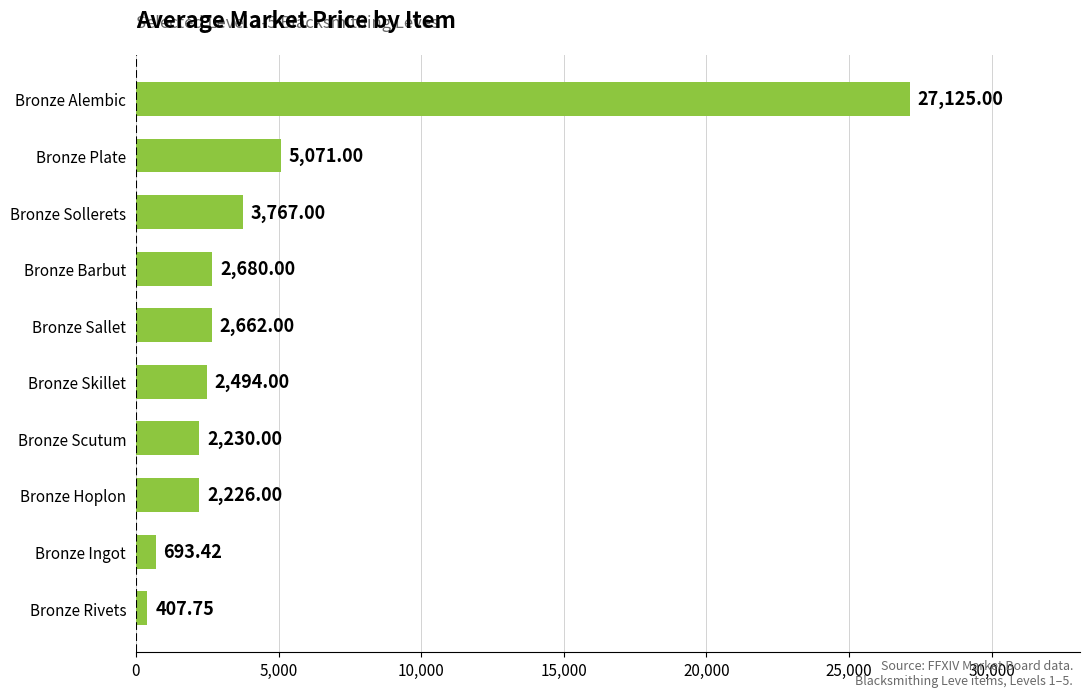

Does the chart contain stacked bars?

No